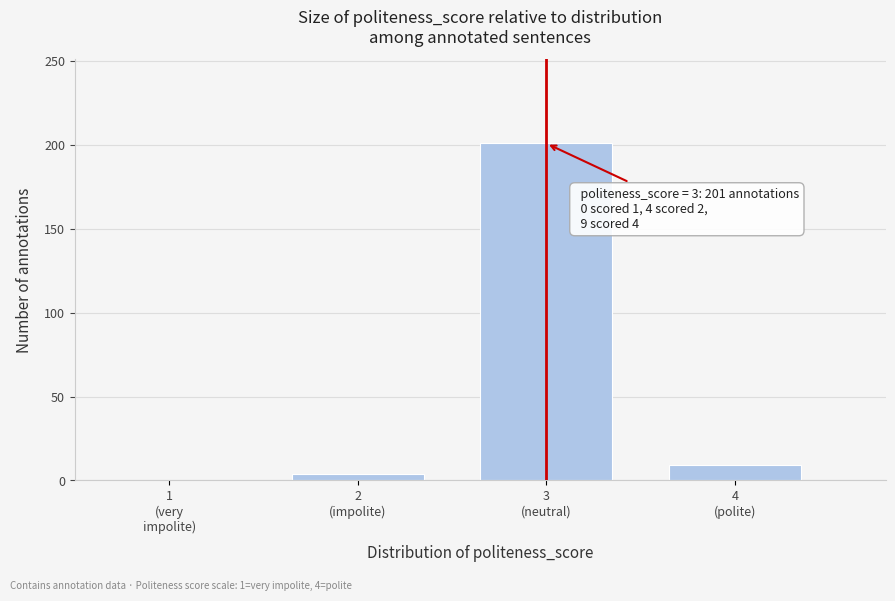

What is the maximum value shown in the chart?

201